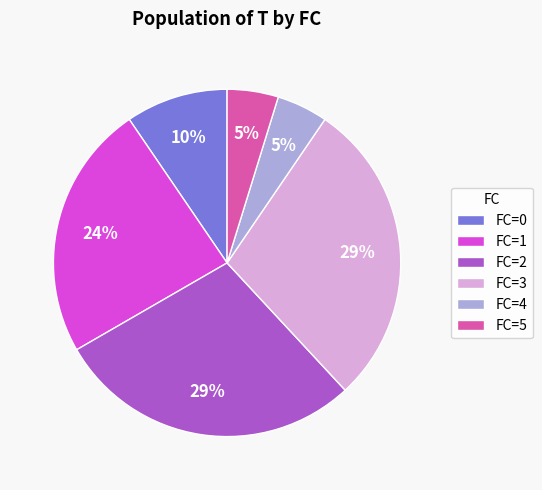

To the nearest percent, what is the combined percentage of FC=0 and FC=2?

38%